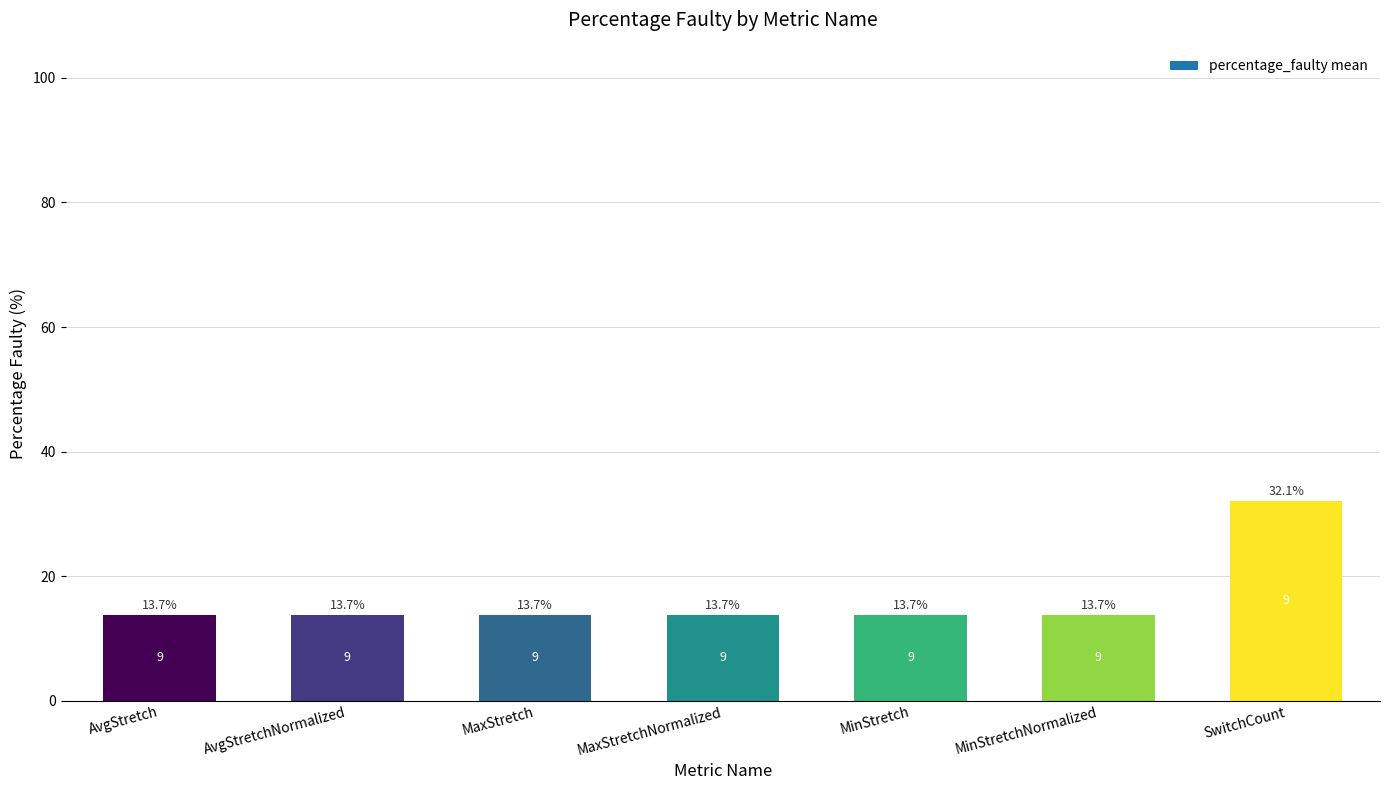

What position from the right is AvgStretchNormalized?

6